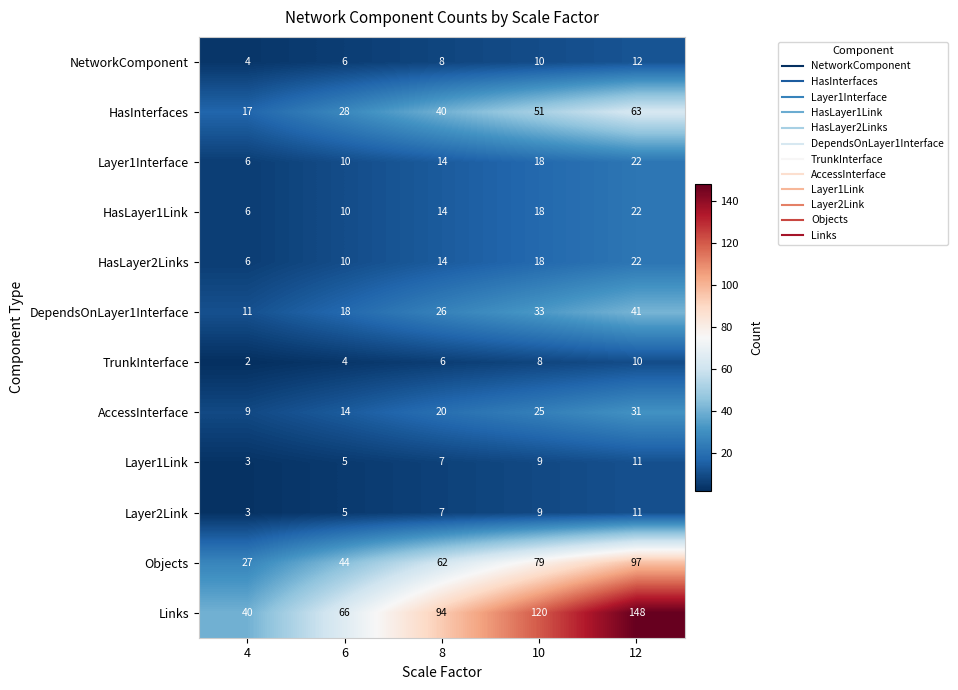

The AccessInterface series shows 12 at 8. True or false?

False